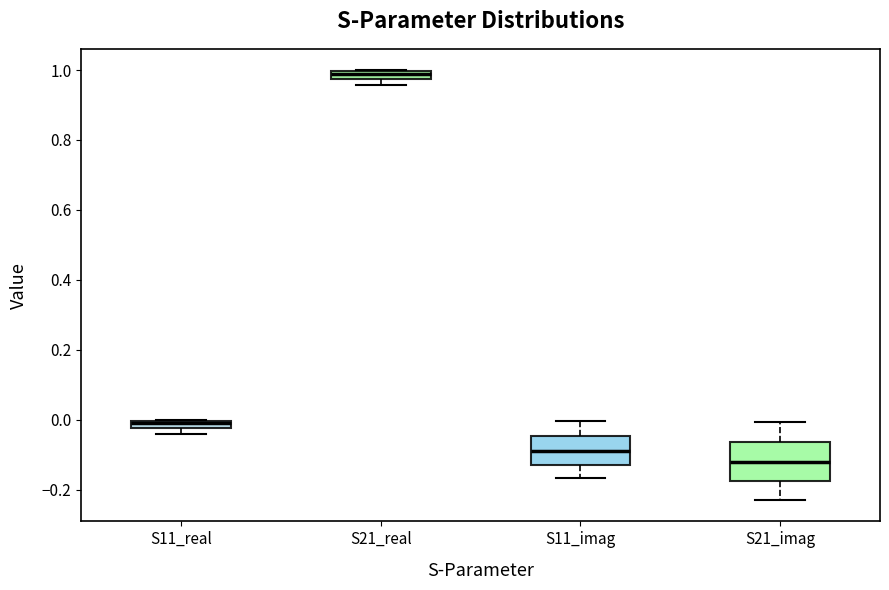

Where does the upper whisker of the box for S11_imag end on the y-axis? The values are not printed on the chart, so give them approximately, as read against the axis.

0.00